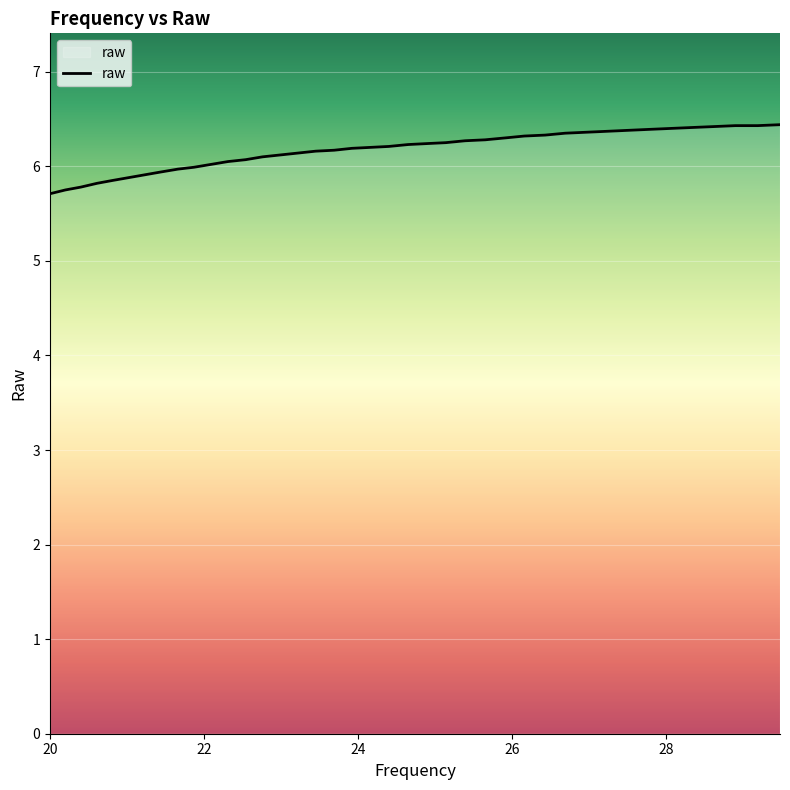

Does the chart have visible grid lines?

Yes